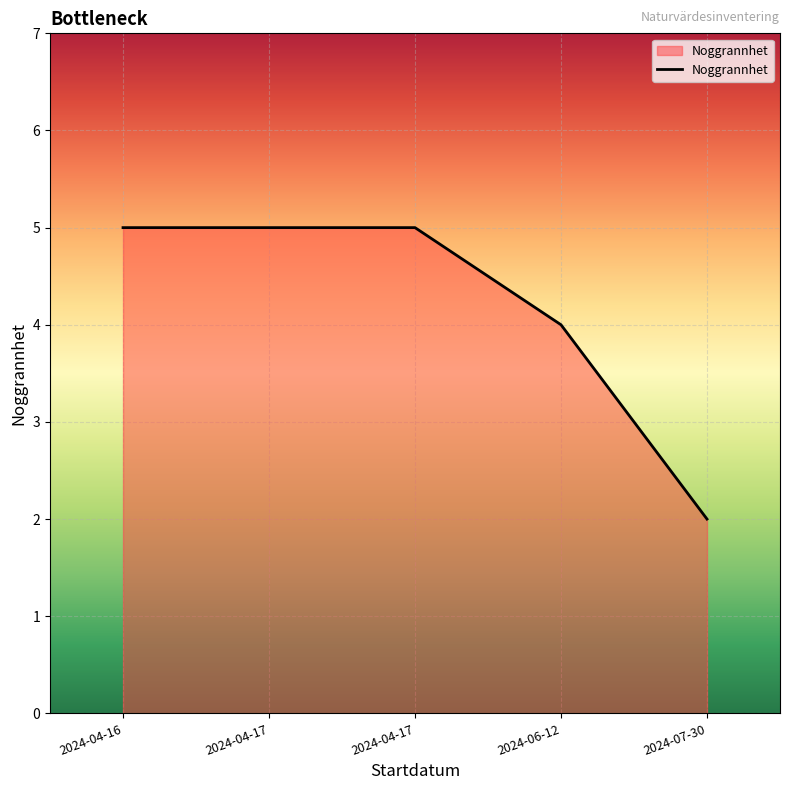

How many categories are shown in the chart?

5